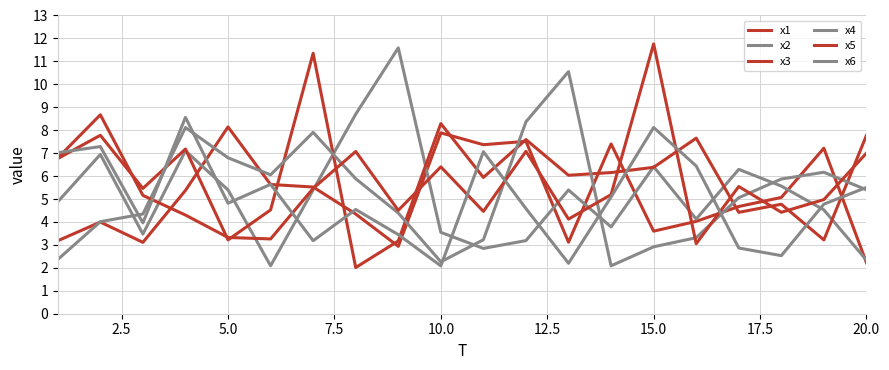

True or false: x1 and x2 cross at least once.

True